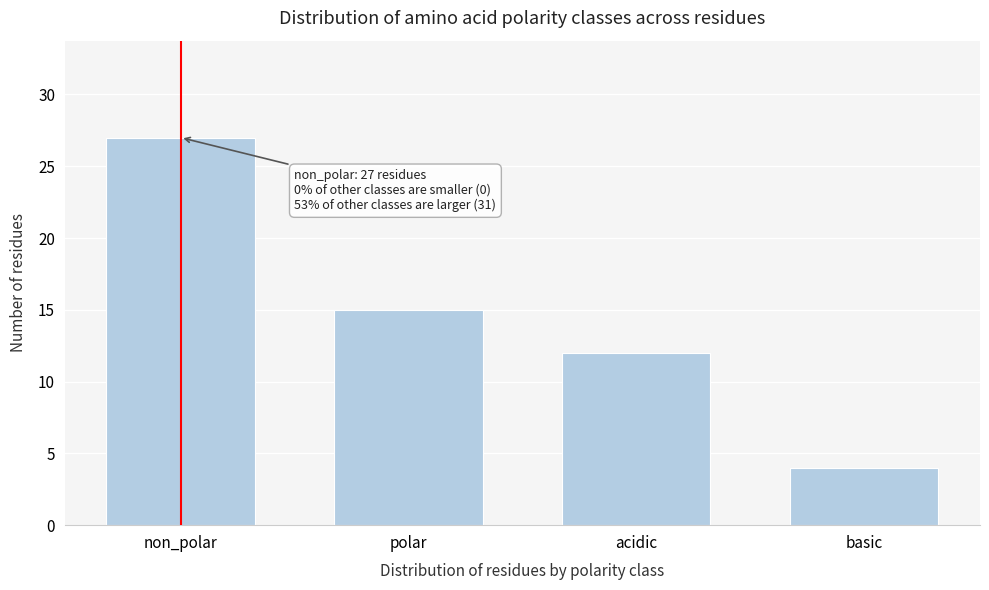

Reading right to left, list all the values displayed in this chart.

basic=4	acidic=12	polar=15	non_polar=27